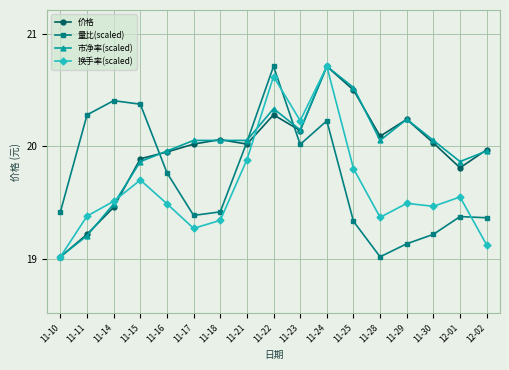

How many interior local peaks does the 价格 series have?

4